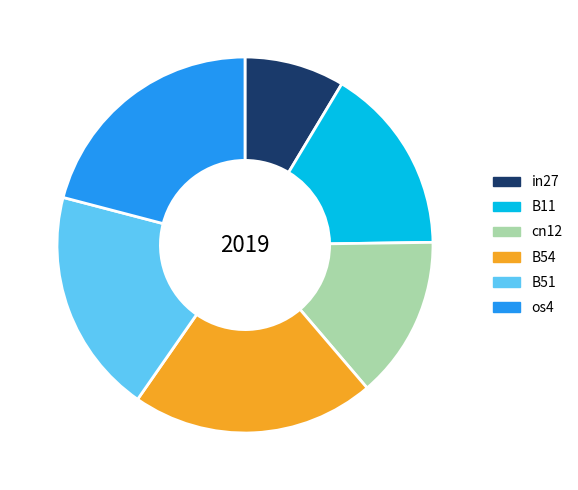

Which has a higher value, cn12 or B51?

B51